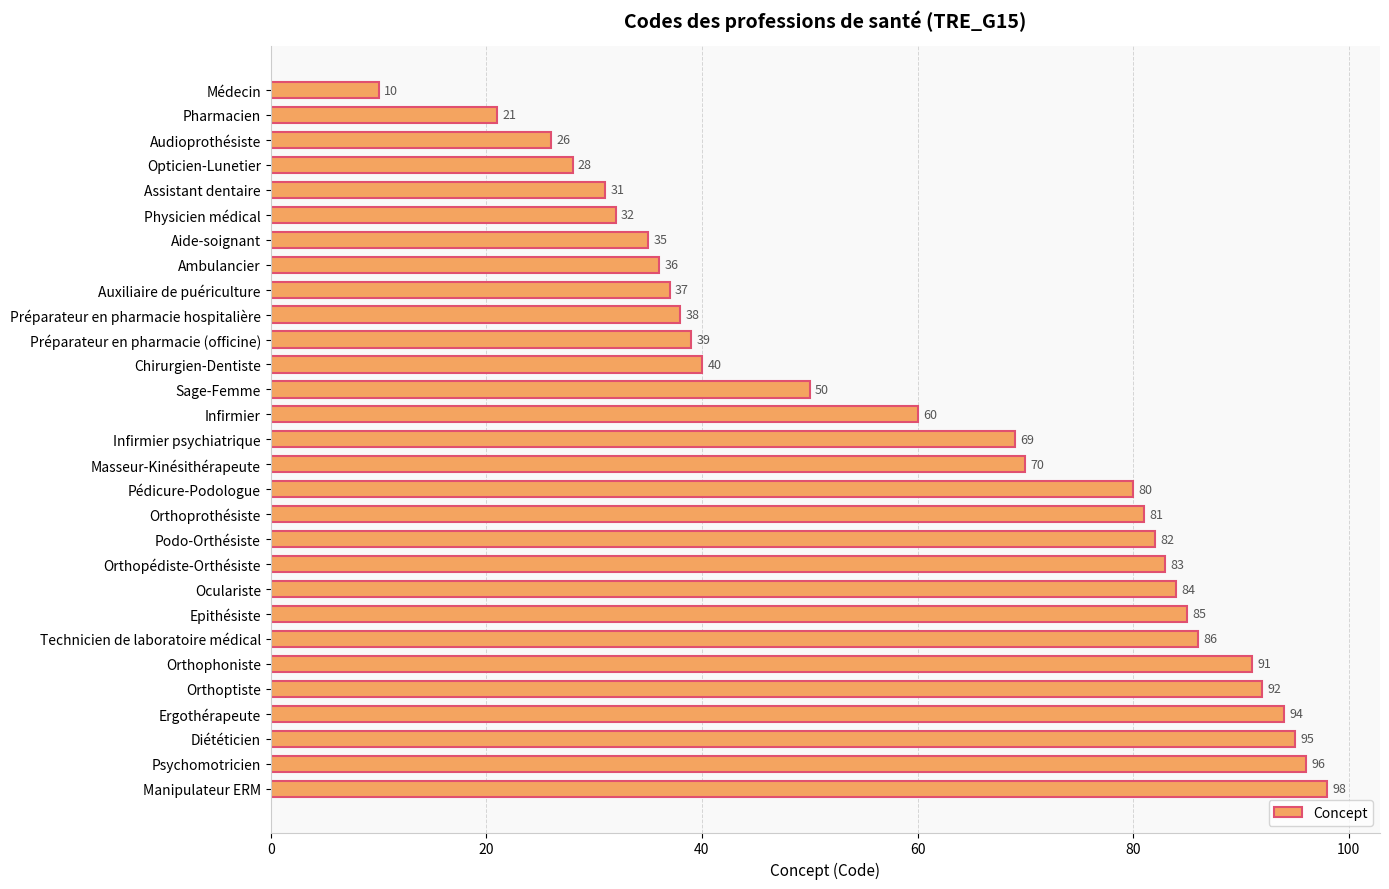

What is the maximum value shown in the chart?

98